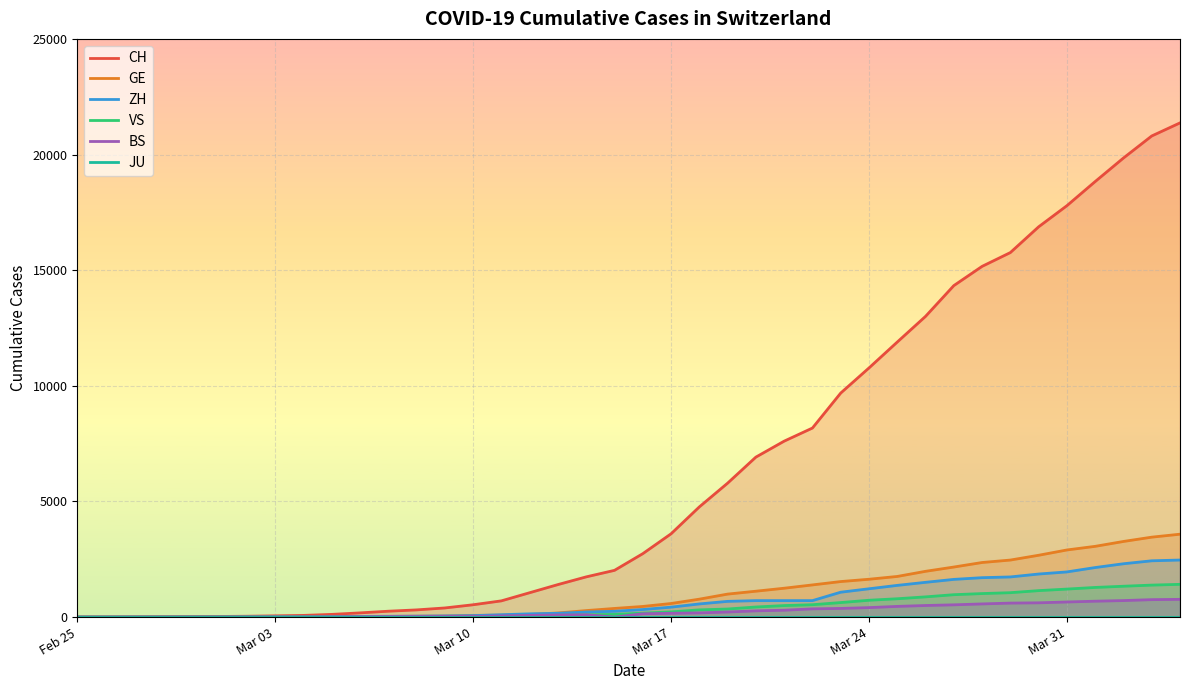

Reading left to right, what are all the values shown in this chart?

CH: 1	2	6	13	20	27	37	54	73	117	182	254	311	395	533	702	1054	1406	1739	2021	2742	3601	4764	5791	6917	7607	8174	9686	10772	11892	13002	14332	15164	15761	16874	17788	18832	19849	20802	21368
GE: 0	1	1	4	6	8	8	11	11	15	19	30	38	47	73	84	114	178	281	374	460	587	775	994	1119	1248	1391	1536	1636	1757	1979	2164	2360	2466	2673	2902	3059	3270	3456	3584
ZH: 0	0	2	2	6	7	11	14	16	24	30	35	41	50	63	102	141	164	219	251	327	430	569	680	712	712	712	1076	1224	1371	1503	1630	1704	1736	1862	1953	2142	2306	2434	2467
VS: 0	0	0	1	1	2	3	3	4	5	6	7	12	17	22	30	53	76	98	115	172	225	312	349	436	498	535	628	728	793	874	968	1017	1055	1144	1211	1282	1334	1383	1416
BS: 0	0	1	1	1	1	1	3	3	8	15	21	24	28	33	49	73	92	100	0	143	164	181	220	270	297	356	374	410	462	501	530	569	605	617	653	687	714	754	767
JU: 0	0	0	0	0	0	0	0	0	0	0	0	0	0	0	0	0	0	0	0	0	0	0	0	0	0	0	0	0	0	0	0	0	0	0	0	0	0	0	0